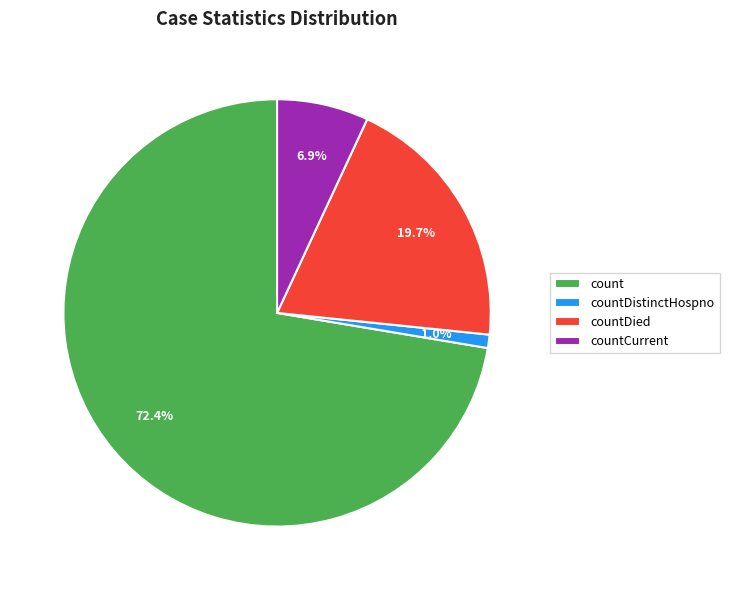

What percentage is the countDistinctHospno slice, to the nearest percent?

1%